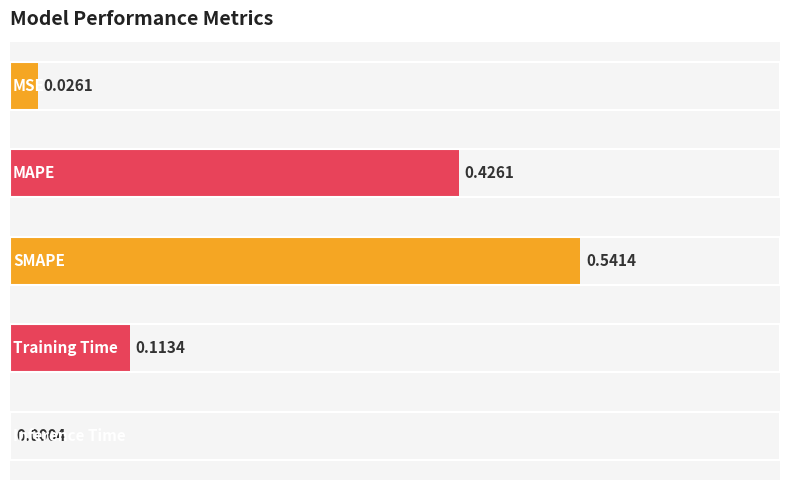

Does the chart contain stacked bars?

No